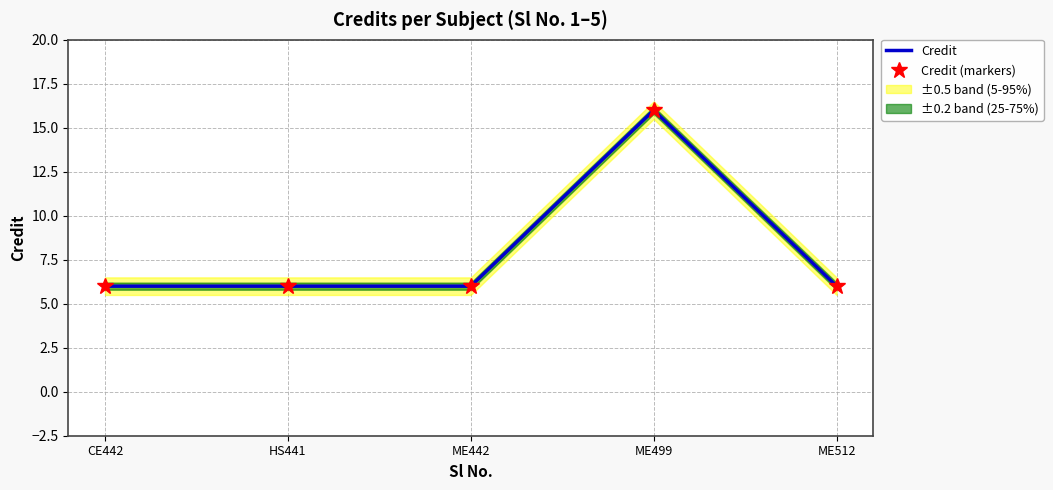

True or false: Credit (markers) has more than 2 interior local peaks.

False